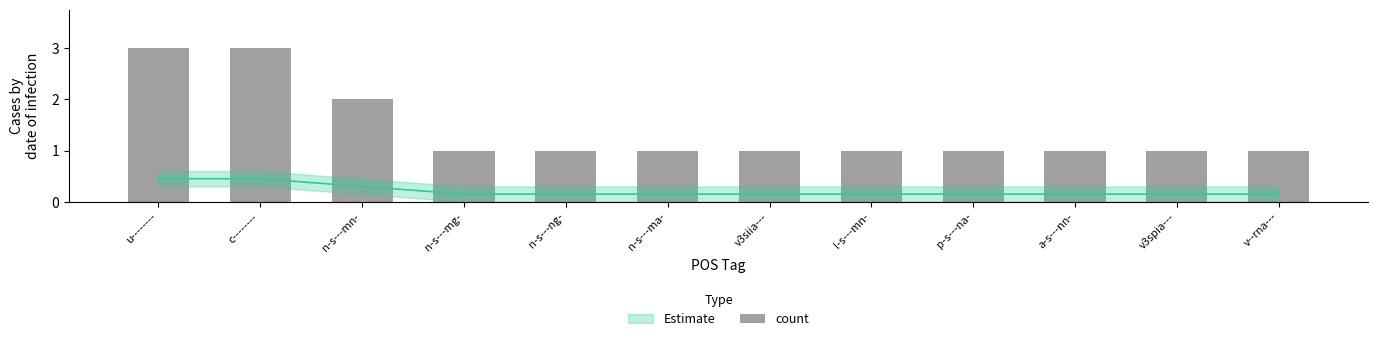

Rank the categories by value from highest to lowest.

u--------, c--------, n-s---mn-, n-s---mg-, n-s---ng-, n-s---ma-, v3siia---, l-s---mn-, p-s---na-, a-s---nn-, v3spia---, v--rna---